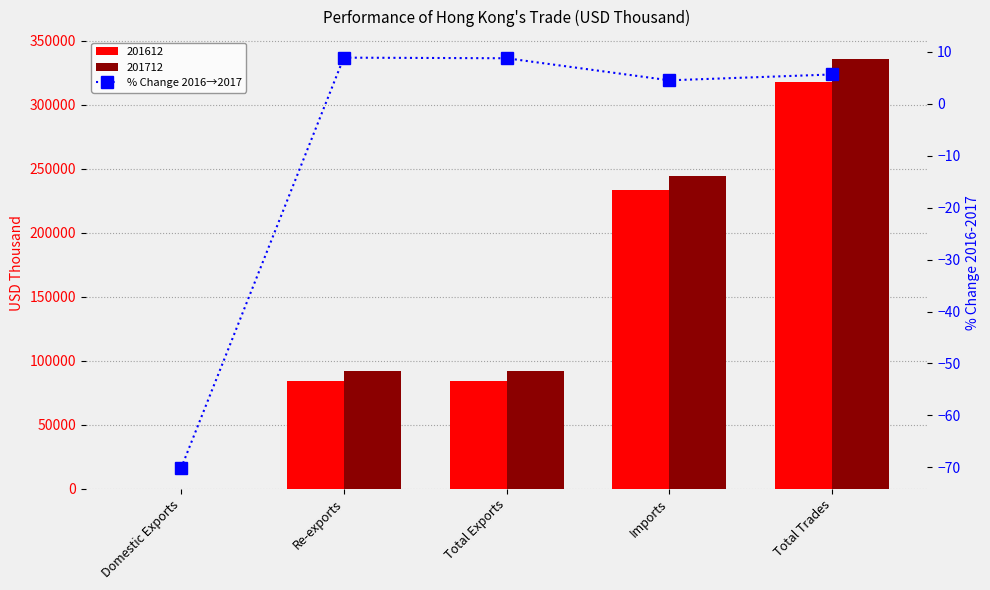

Reading left to right, extract all data points from this chart.

-70.2	8.9	8.8	4.5	5.7